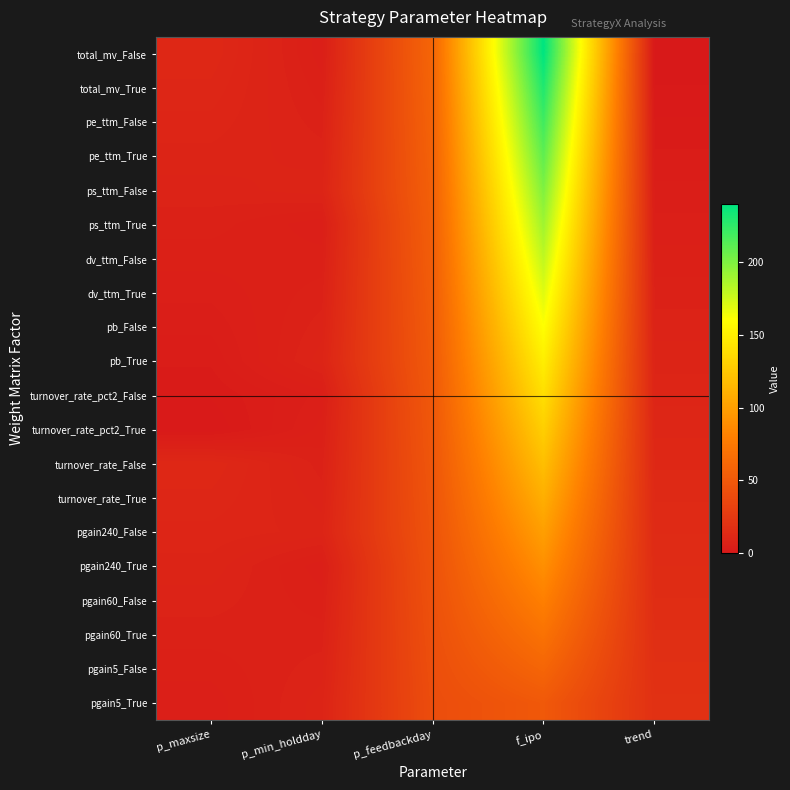

Reading right to left, what are all the values shown in this chart?

total_mv_False: trend=0	f_ipo=240	p_feedbackday=60	p_min_holdday=5	p_maxsize=12
total_mv_True: trend=1	f_ipo=230	p_feedbackday=59	p_min_holdday=6	p_maxsize=11
pe_ttm_False: trend=2	f_ipo=220	p_feedbackday=58	p_min_holdday=7	p_maxsize=10
pe_ttm_True: trend=3	f_ipo=210	p_feedbackday=57	p_min_holdday=8	p_maxsize=9
ps_ttm_False: trend=4	f_ipo=200	p_feedbackday=56	p_min_holdday=9	p_maxsize=8
ps_ttm_True: trend=5	f_ipo=190	p_feedbackday=55	p_min_holdday=5	p_maxsize=7
dv_ttm_False: trend=6	f_ipo=180	p_feedbackday=54	p_min_holdday=6	p_maxsize=6
dv_ttm_True: trend=7	f_ipo=170	p_feedbackday=53	p_min_holdday=7	p_maxsize=5
pb_False: trend=8	f_ipo=160	p_feedbackday=52	p_min_holdday=8	p_maxsize=4
pb_True: trend=9	f_ipo=150	p_feedbackday=51	p_min_holdday=9	p_maxsize=3
turnover_rate_pct2_False: trend=10	f_ipo=140	p_feedbackday=50	p_min_holdday=5	p_maxsize=2
turnover_rate_pct2_True: trend=11	f_ipo=130	p_feedbackday=49	p_min_holdday=6	p_maxsize=1
turnover_rate_False: trend=12	f_ipo=120	p_feedbackday=48	p_min_holdday=7	p_maxsize=12
turnover_rate_True: trend=13	f_ipo=110	p_feedbackday=47	p_min_holdday=8	p_maxsize=11
pgain240_False: trend=14	f_ipo=100	p_feedbackday=46	p_min_holdday=9	p_maxsize=10
pgain240_True: trend=15	f_ipo=90	p_feedbackday=45	p_min_holdday=5	p_maxsize=9
pgain60_False: trend=16	f_ipo=80	p_feedbackday=44	p_min_holdday=6	p_maxsize=8
pgain60_True: trend=17	f_ipo=70	p_feedbackday=43	p_min_holdday=7	p_maxsize=7
pgain5_False: trend=18	f_ipo=60	p_feedbackday=42	p_min_holdday=8	p_maxsize=6
pgain5_True: trend=19	f_ipo=50	p_feedbackday=41	p_min_holdday=9	p_maxsize=5